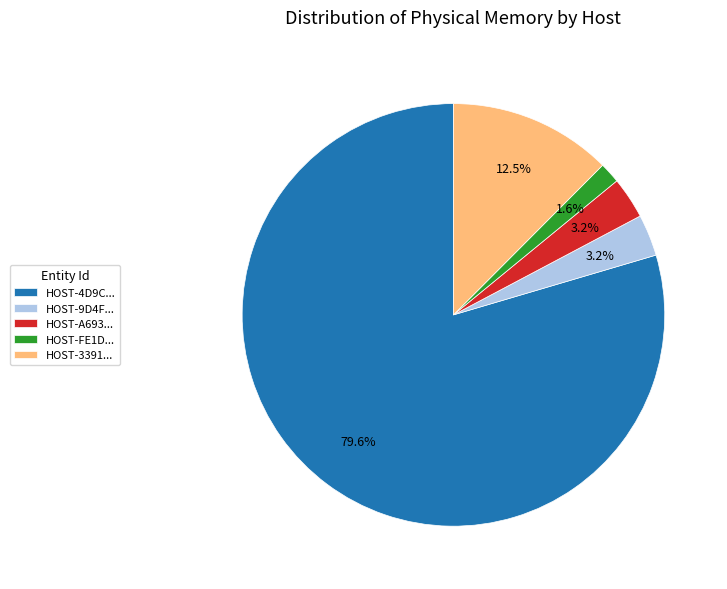

Do HOST-3391... and HOST-4D9C... together represent more than half of the pie?

Yes